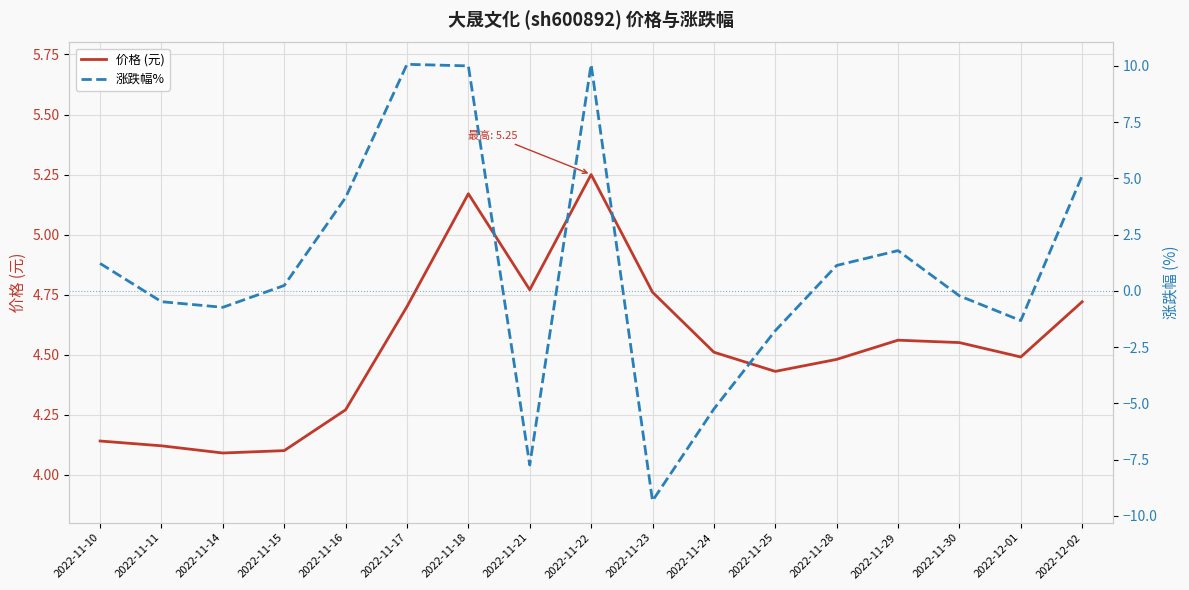

List the labels in order of 价格 (元) value, smallest first.

2022-11-14, 2022-11-15, 2022-11-11, 2022-11-10, 2022-11-16, 2022-11-25, 2022-11-28, 2022-12-01, 2022-11-24, 2022-11-30, 2022-11-29, 2022-11-17, 2022-12-02, 2022-11-23, 2022-11-21, 2022-11-18, 2022-11-22